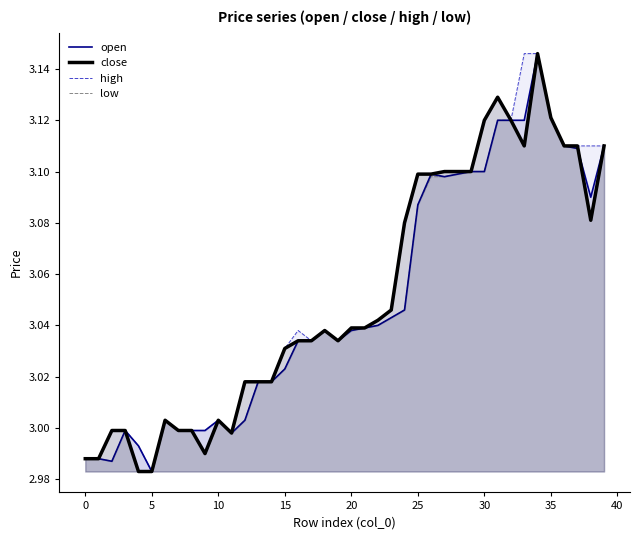

Which series changed the most between 19 and 37?

close